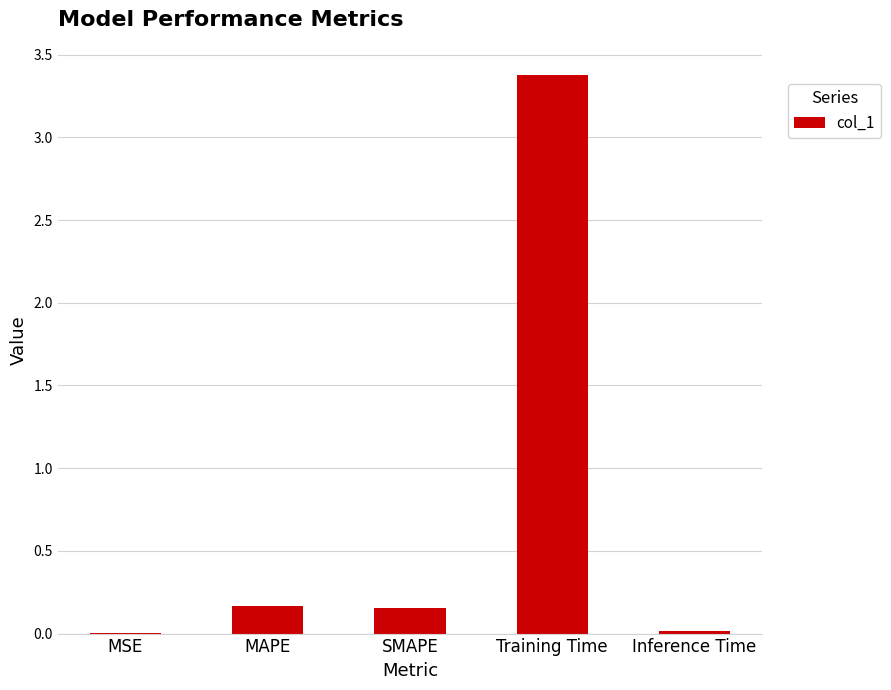

What is the sum of all values?

3.7